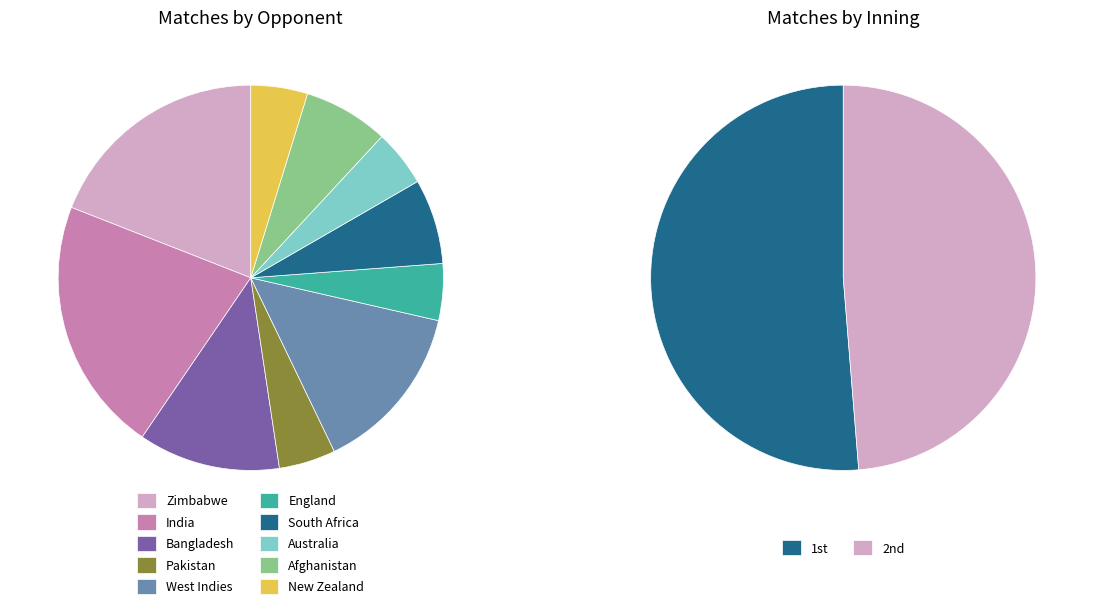

What is the smallest slice in the pie chart?

Pakistan